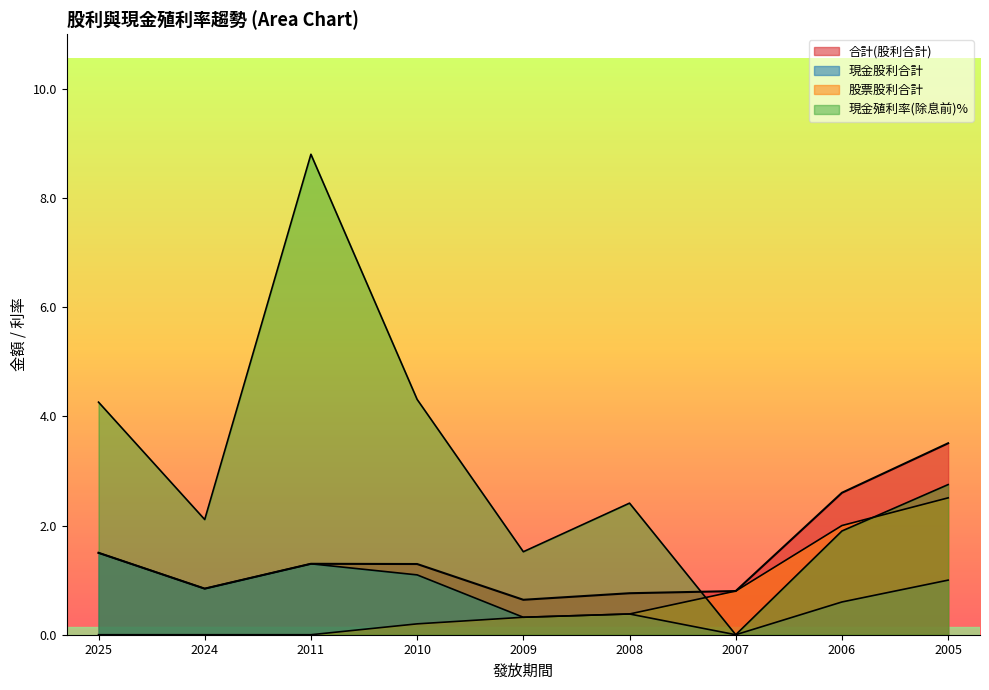

At which label does 合計(股利合計) first exceed 1?

2025